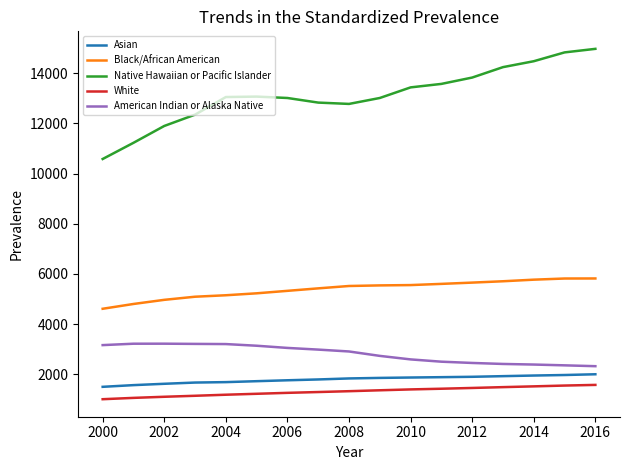

Which series has the widest spread of values?

Native Hawaiian or Pacific Islander